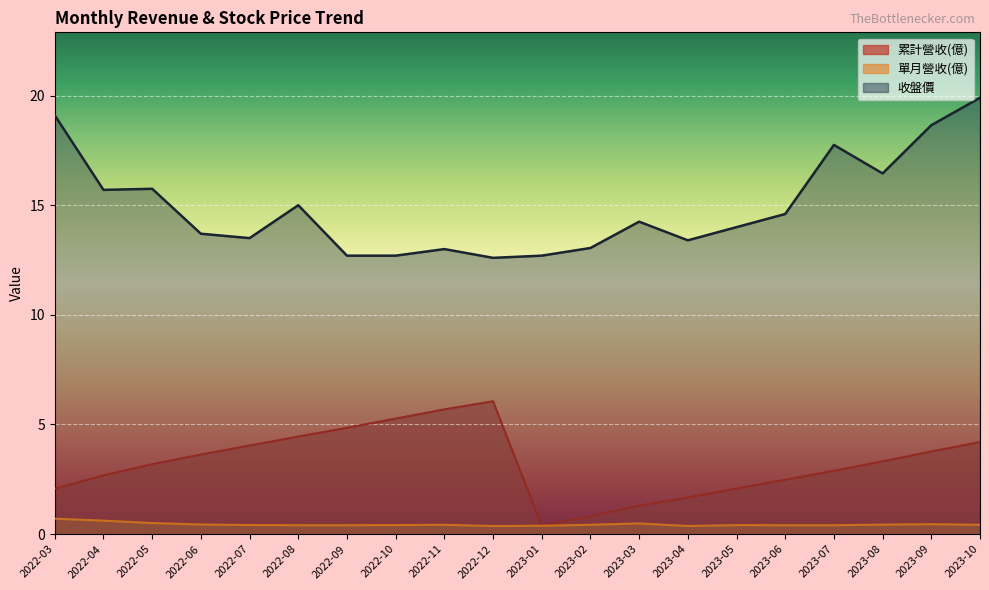

What is the label of the 9th point from the left?

2022-11